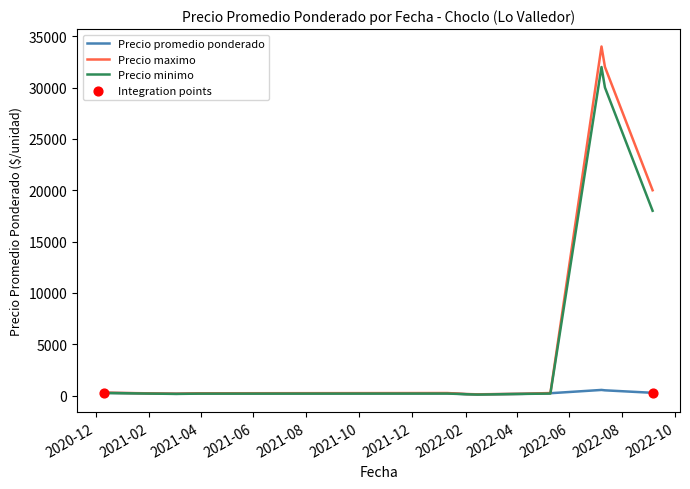

Which series has the largest total across all categories?

Precio maximo